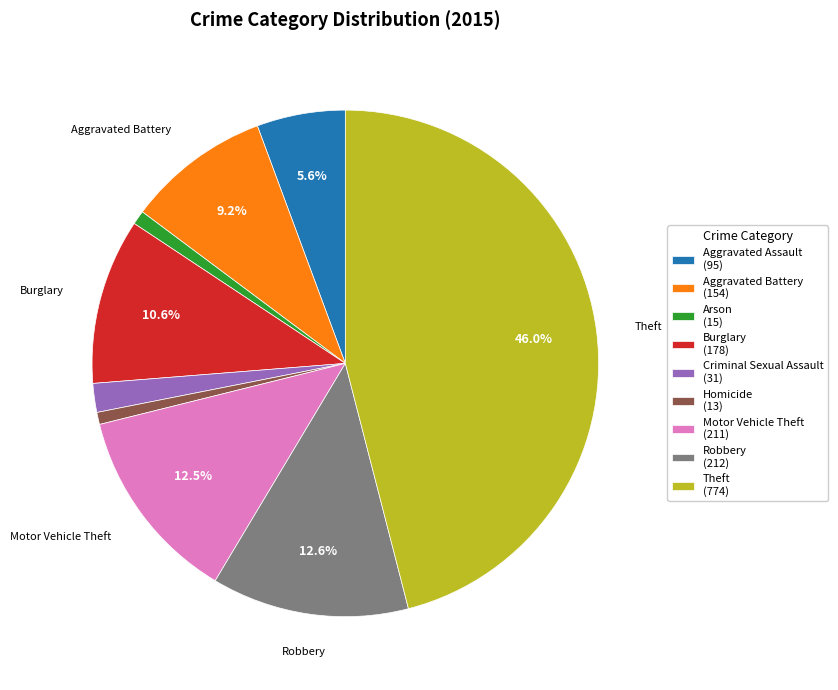

Is there a majority slice in this chart?

No